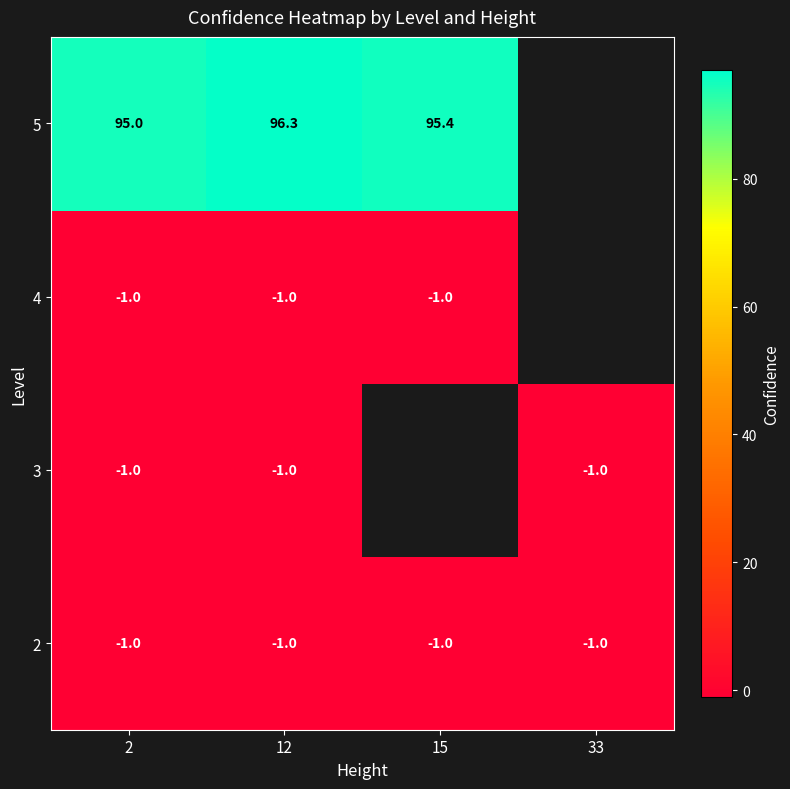

What is the total value across all series at 12?

93.3